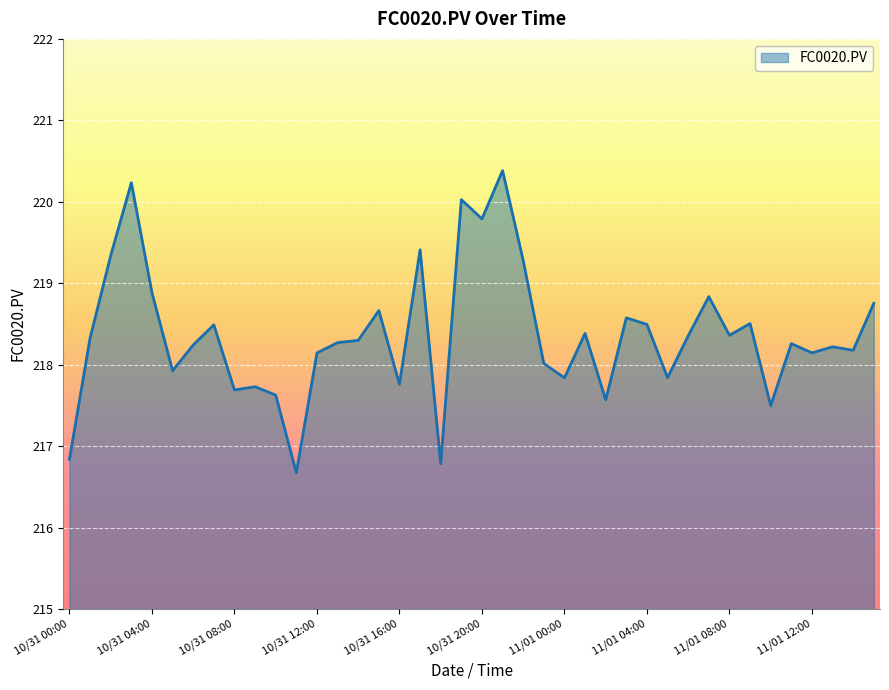

What is the maximum value shown in the chart?

220.4